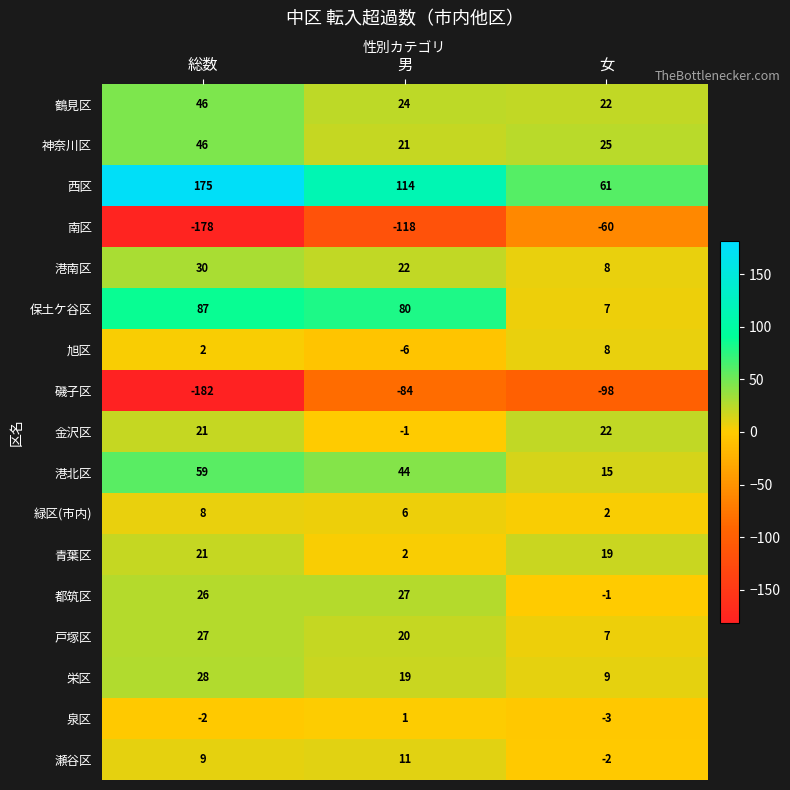

Which series has the widest spread of values?

南区